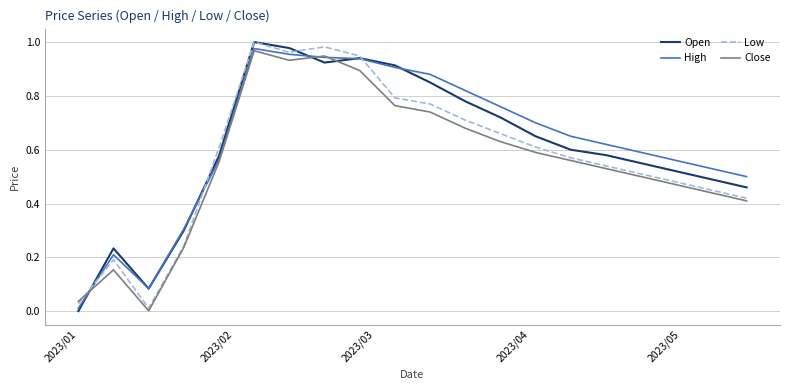

Which series ends up on top after the final intersection of Open and Close?

Open